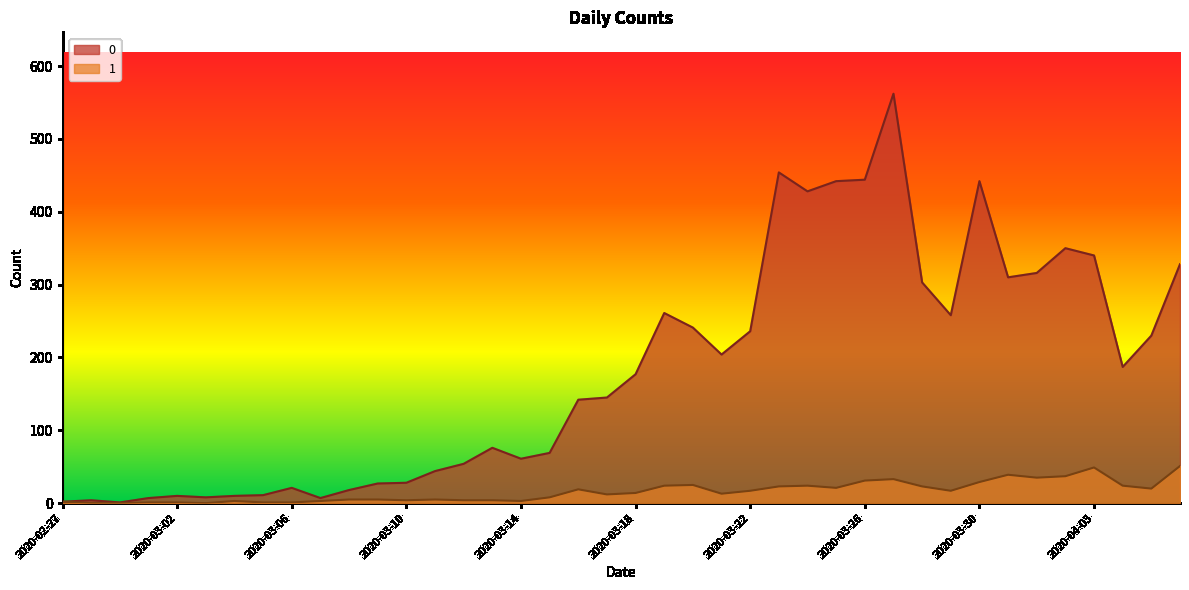

What is the label of the 6th point from the left?

2020-03-03